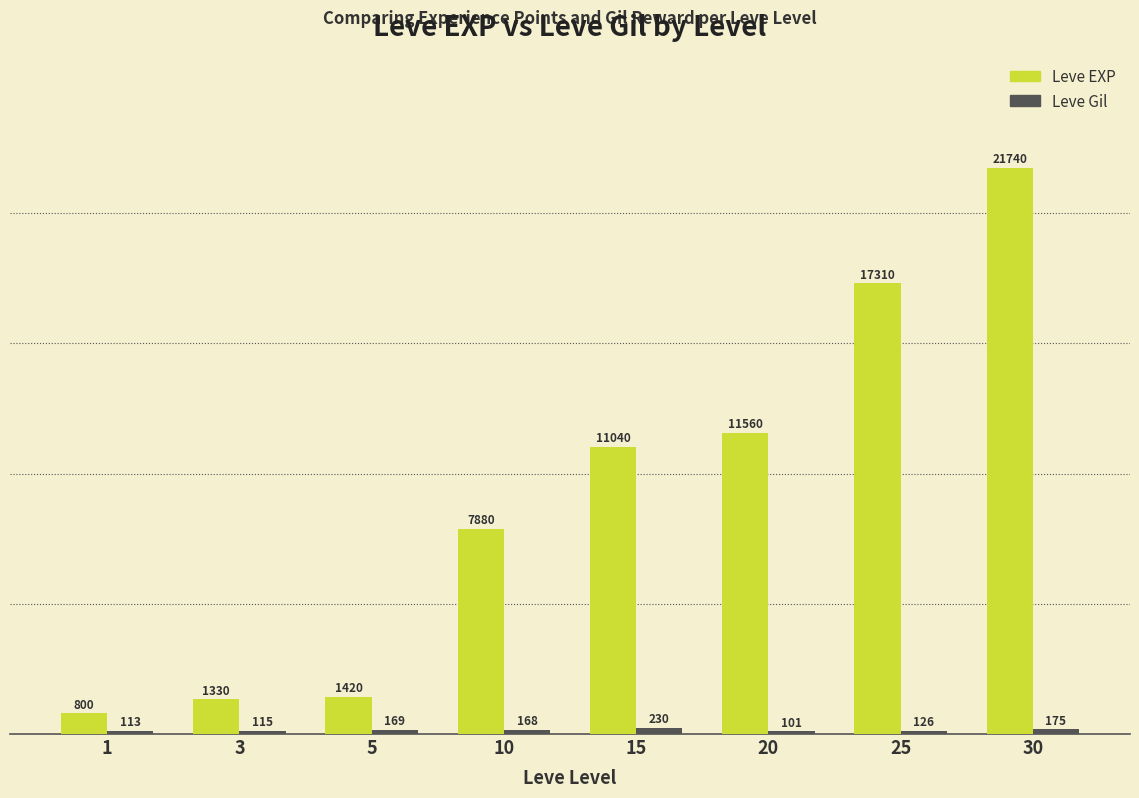

True or false: Leve EXP has a value of 2329 at 5.

False